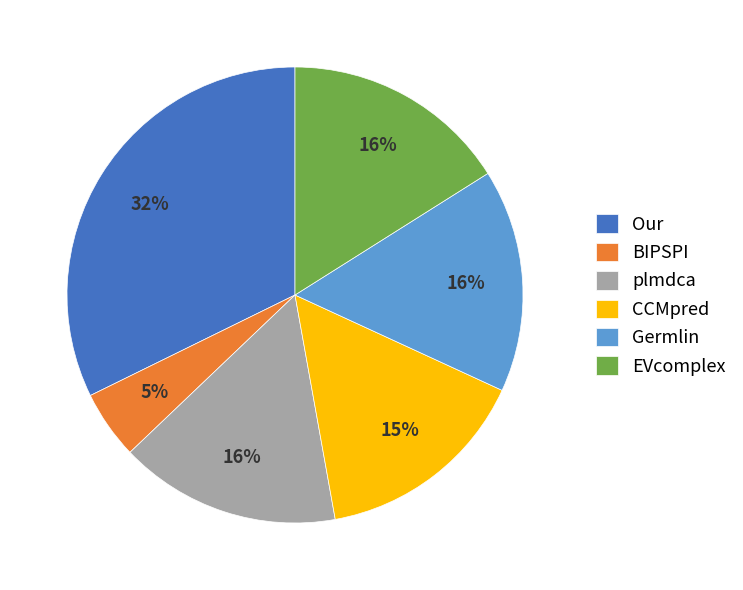

To the nearest percent, what portion does EVcomplex represent?

16%